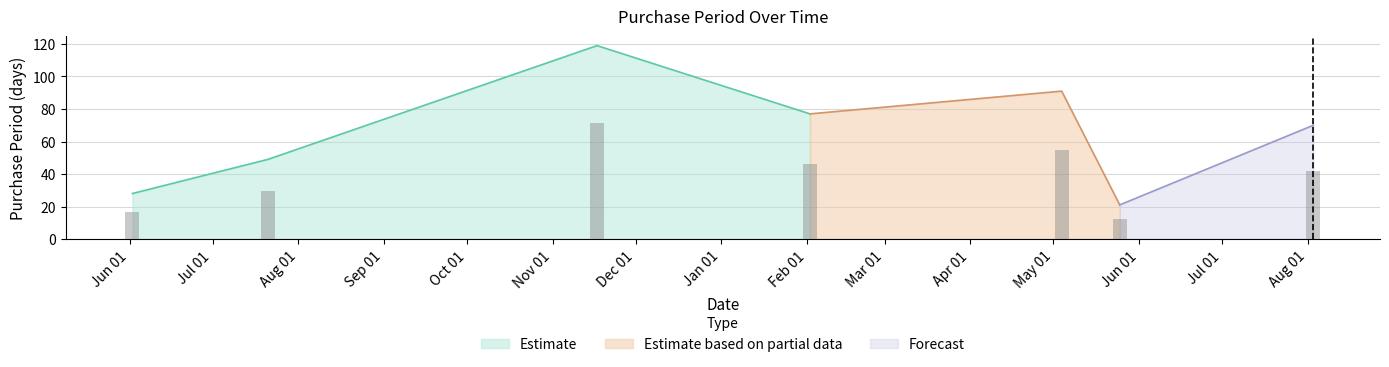

Where does the data first go above 70?

2016-11-17